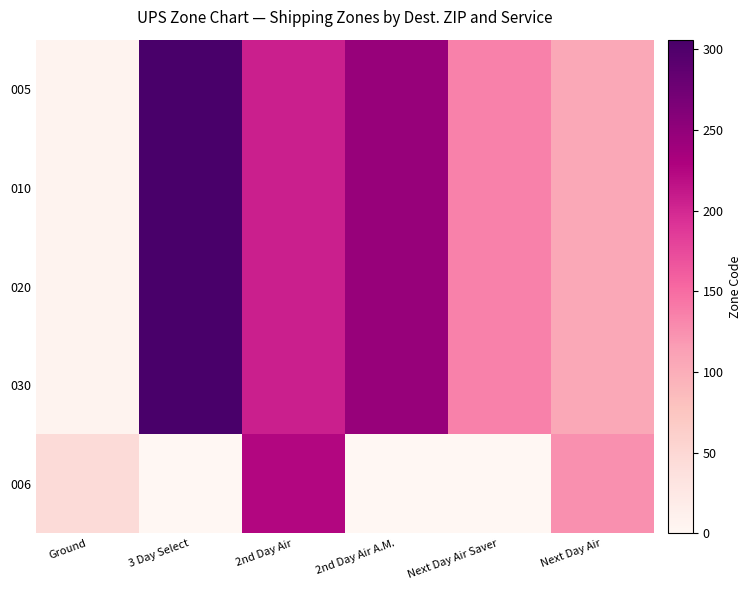

Which series has the largest total across all categories?

005